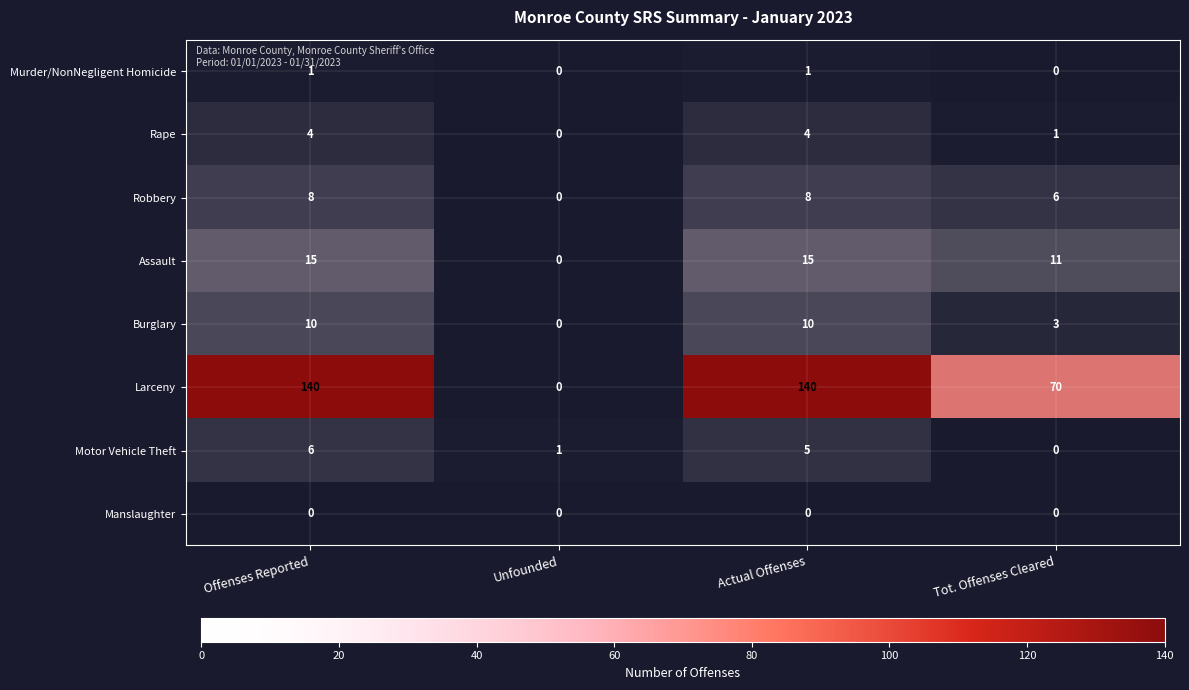

True or false: Robbery has a value of 4 at Tot. Offenses Cleared.

False